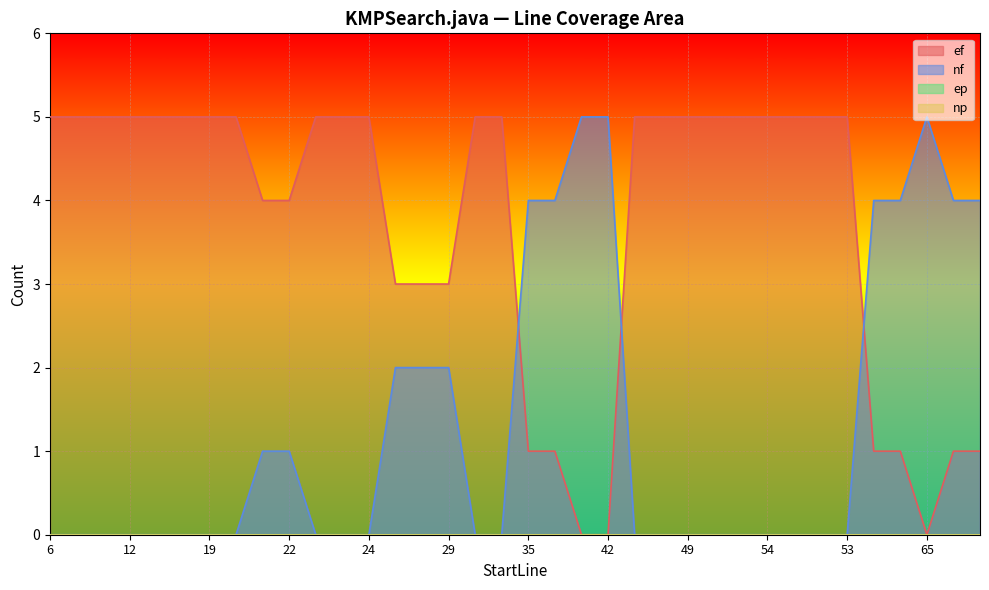

Is it true that ef equals 5 at 24?

True